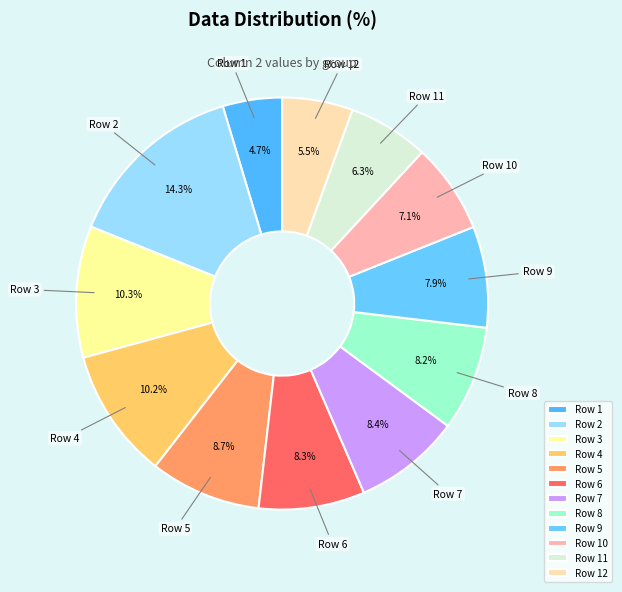

How much of the chart is everything except Row 10?

92.9%